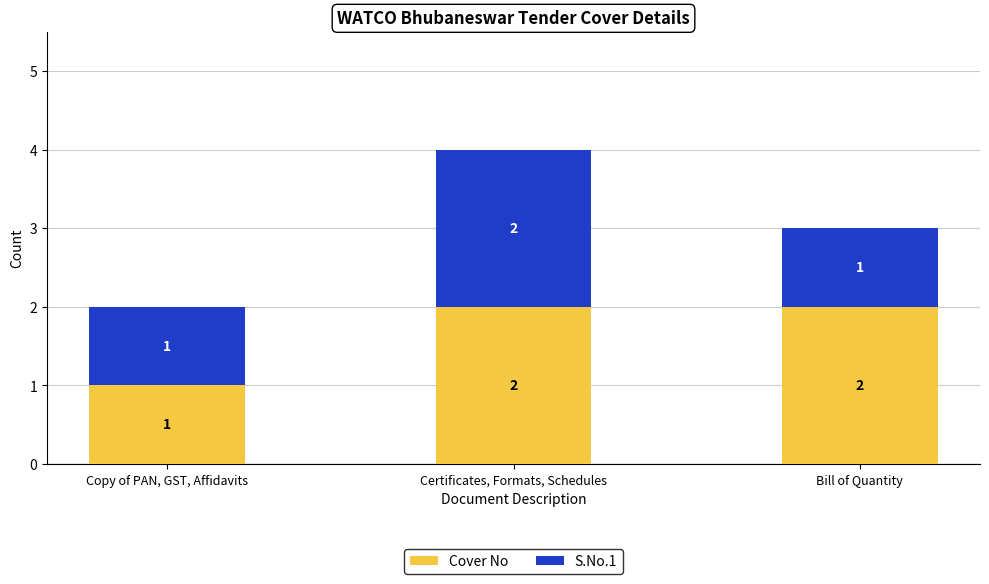

Where is Cover No nearest to the value 1?

Copy of PAN, GST, Affidavits